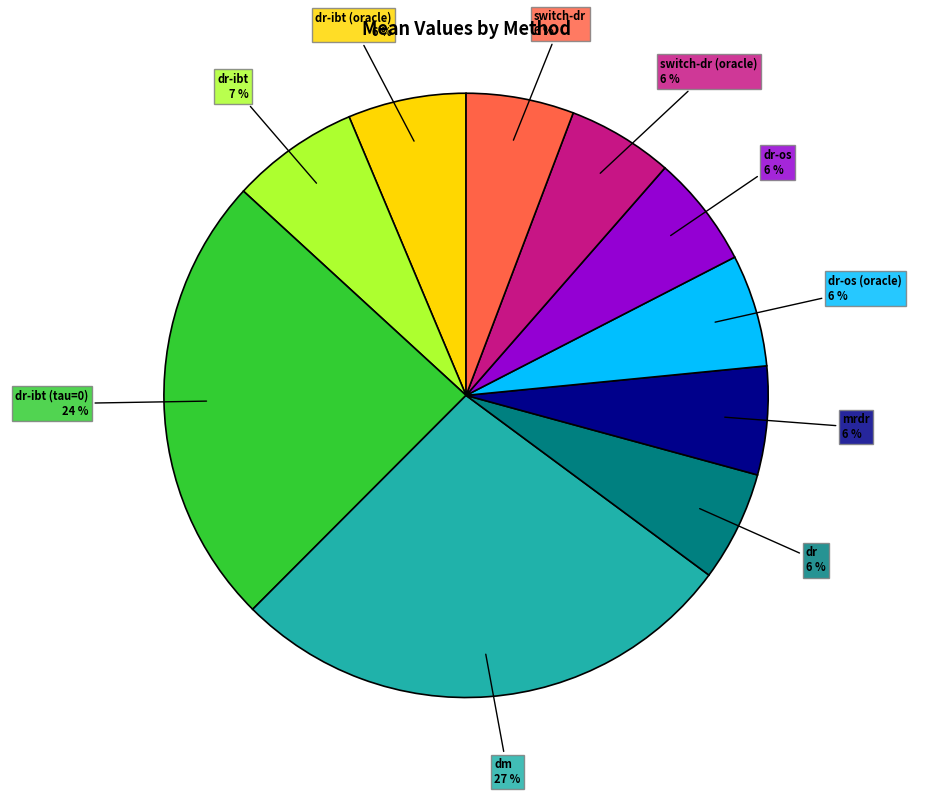

The dm slice represents 27% of the pie. True or false?

True